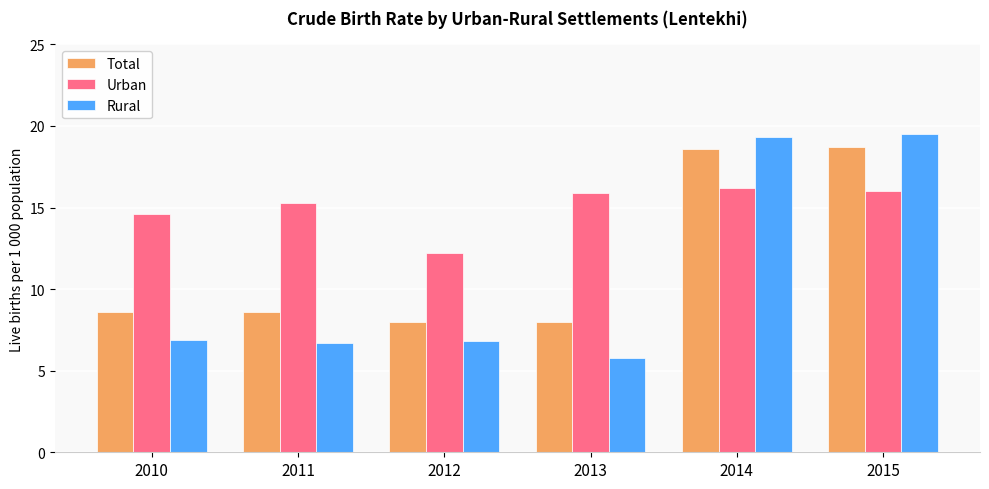

At how many categories does at least one series exceed 10?

6